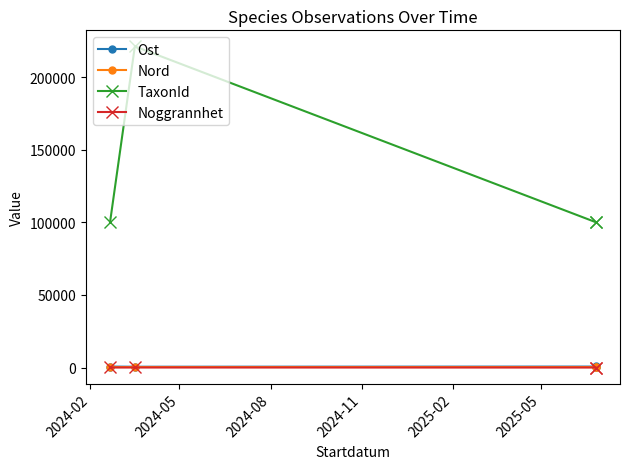

How many distinct data groups are displayed?

4